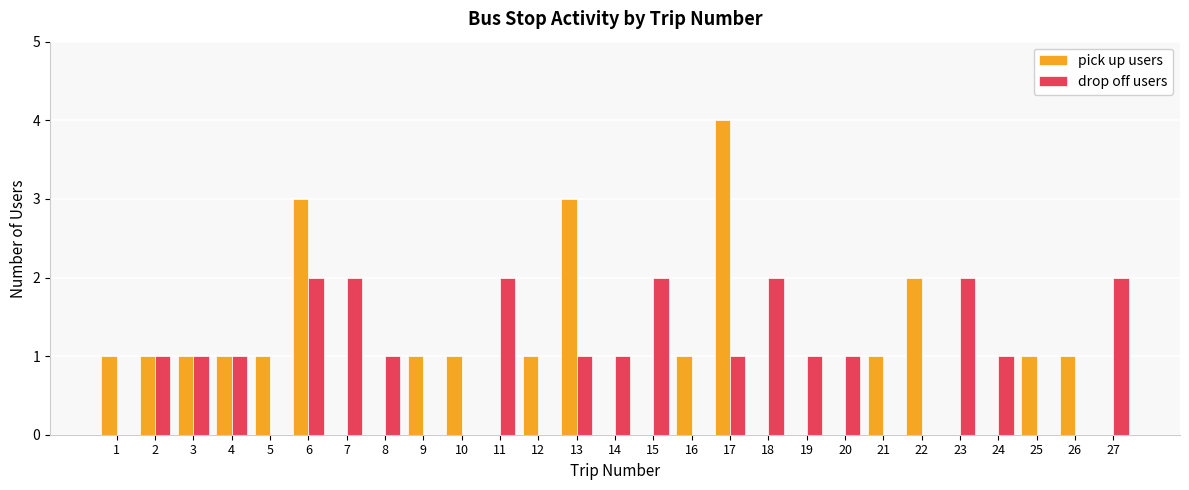

What is the difference between the drop off users values at 14 and 25?

1